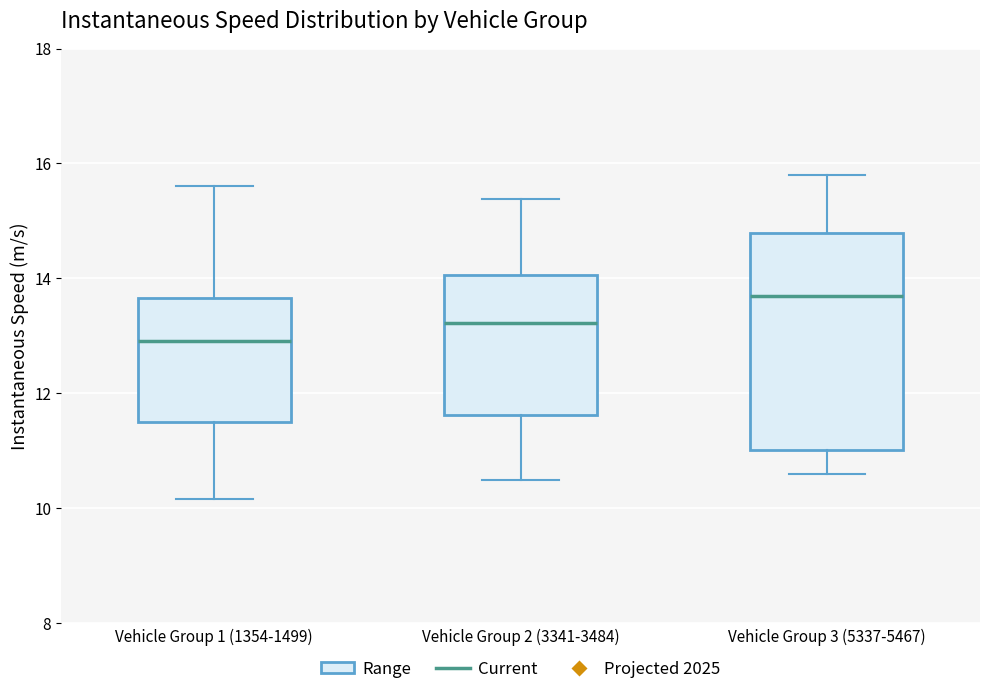

Comparing the boxes themselves (not the whiskers), which one is the tallest?

Vehicle Group 3 (5337-5467)